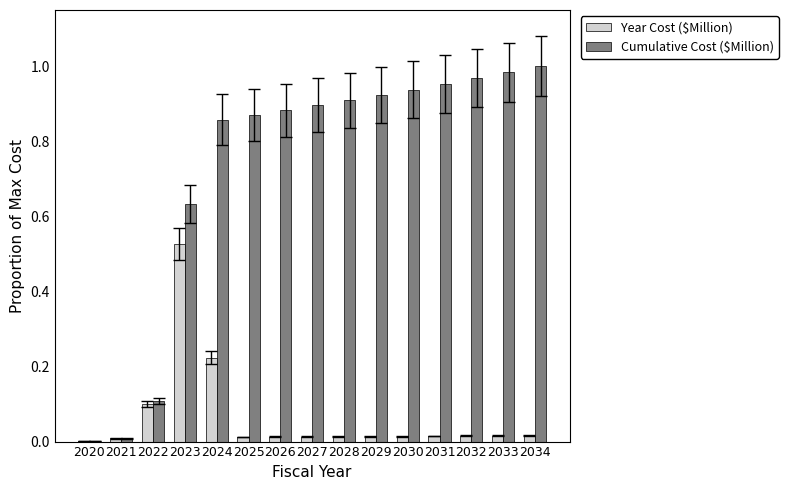

At which category is the sum across all series the highest?

2023